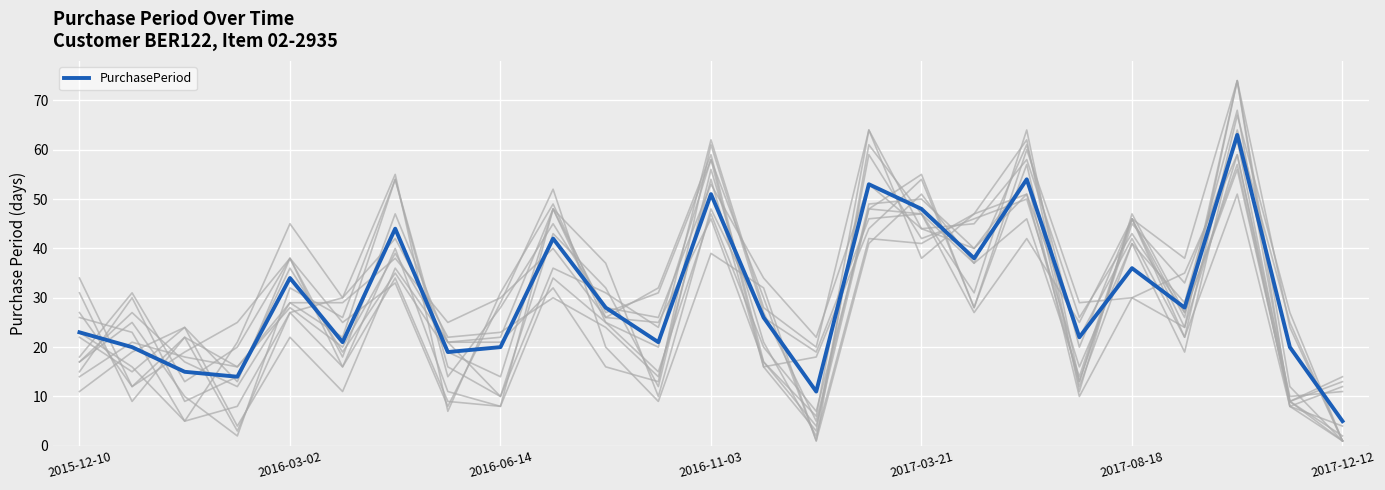

What is the greatest value displayed?

63